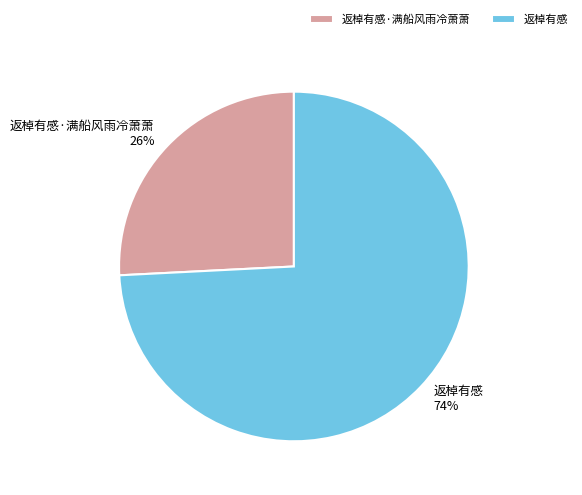

Is 返棹有感 the majority of the pie?

Yes